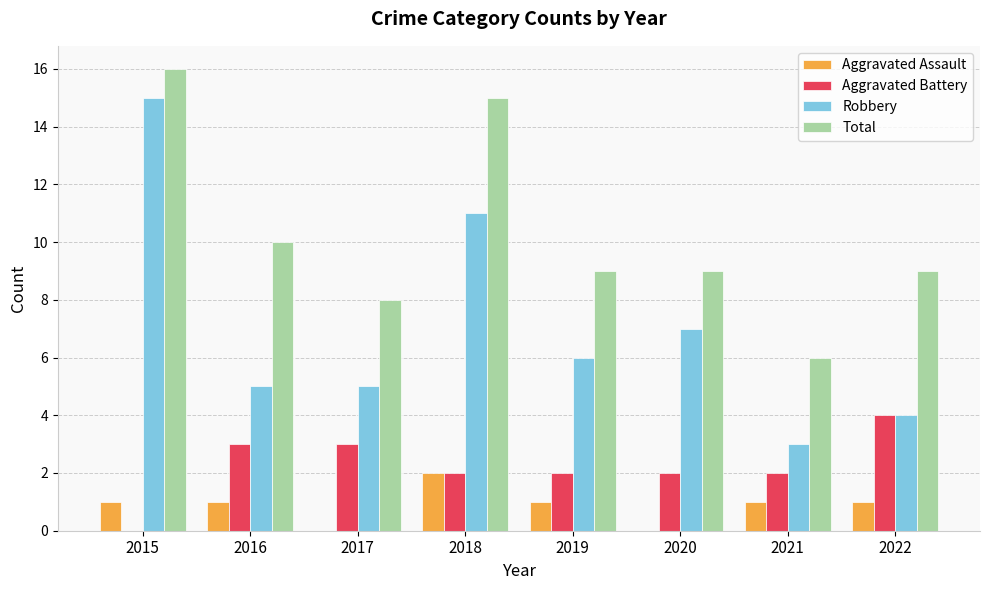

Between 2015 and 2021, which series saw the biggest shift?

Robbery